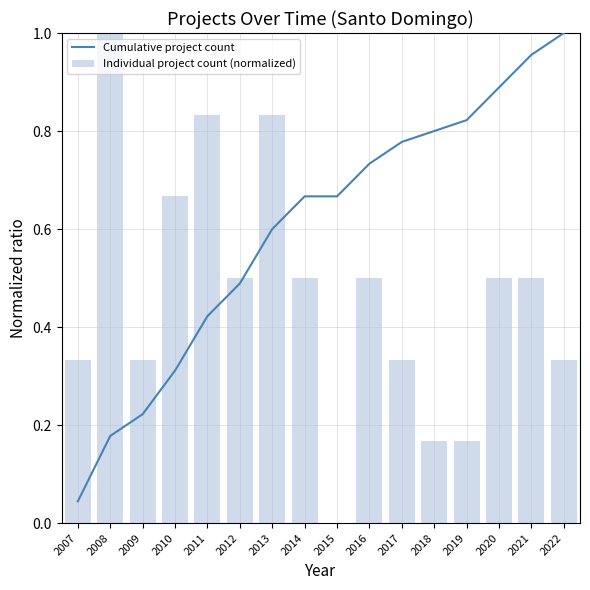

What is the value of the Individual project count (normalized) bar at the 12th from the left?

0.2